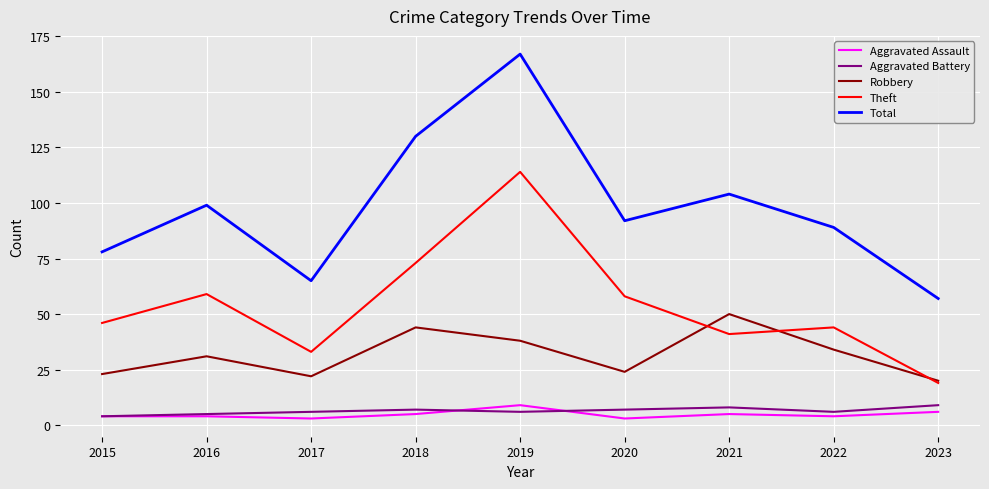

Which series changed the most between 2015 and 2018?

Total